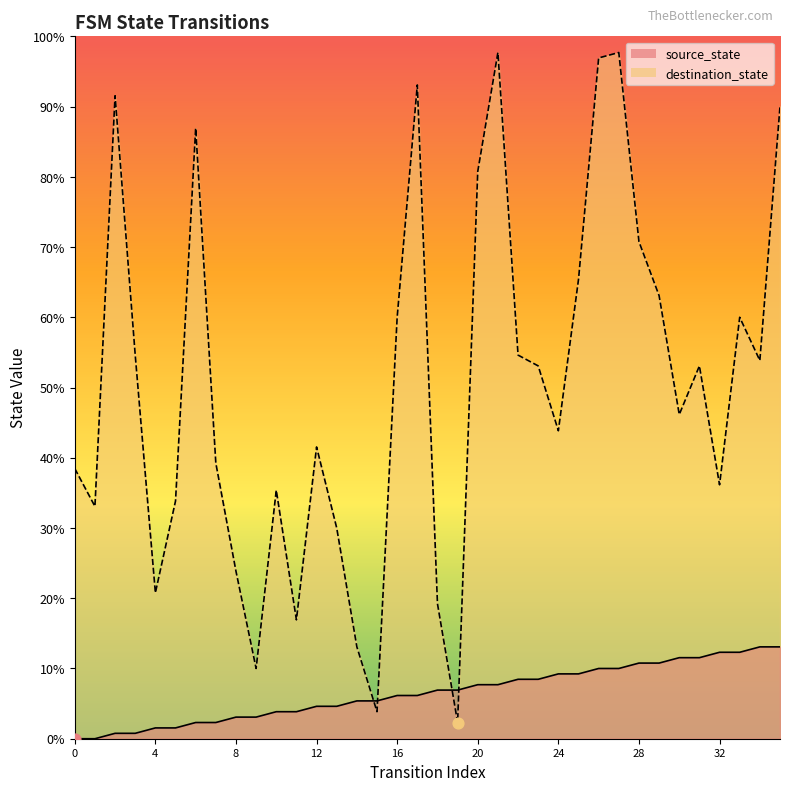

Which series contains the lowest Y value?

source_state